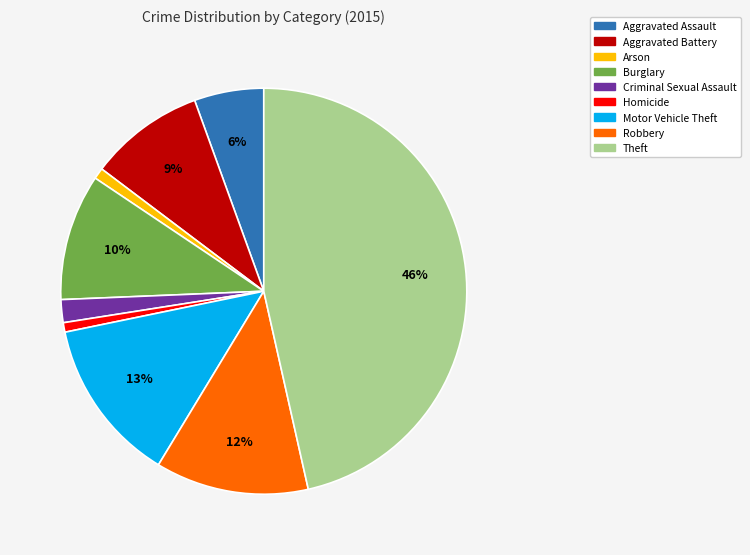

To the nearest percent, what is the difference between the Criminal Sexual Assault and Arson slice percentages?

1%